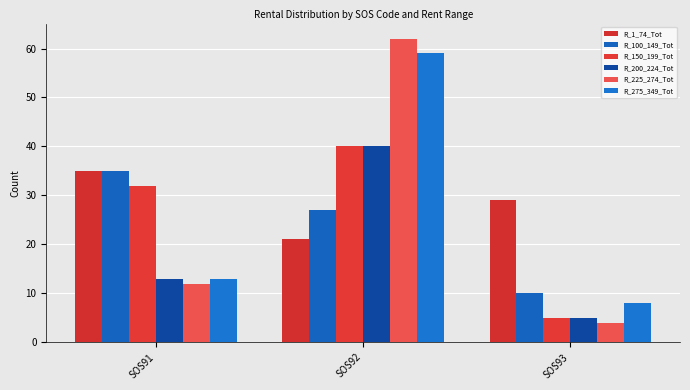

Which label corresponds to the largest value in the chart?

SOS92